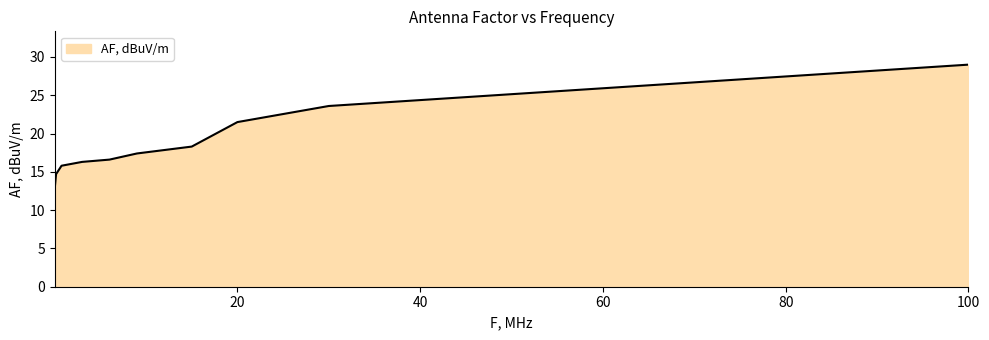

What is the greatest value displayed?

29.0